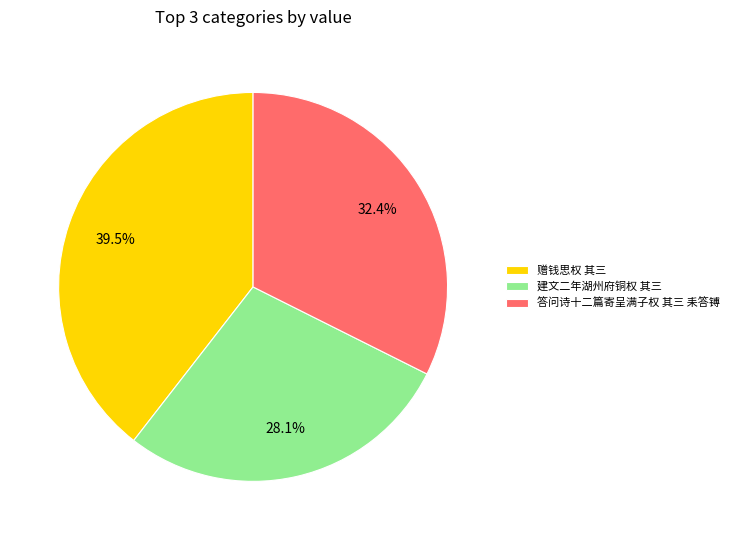

What portion of the pie excludes 建文二年湖州府铜权 其三?

71.9%